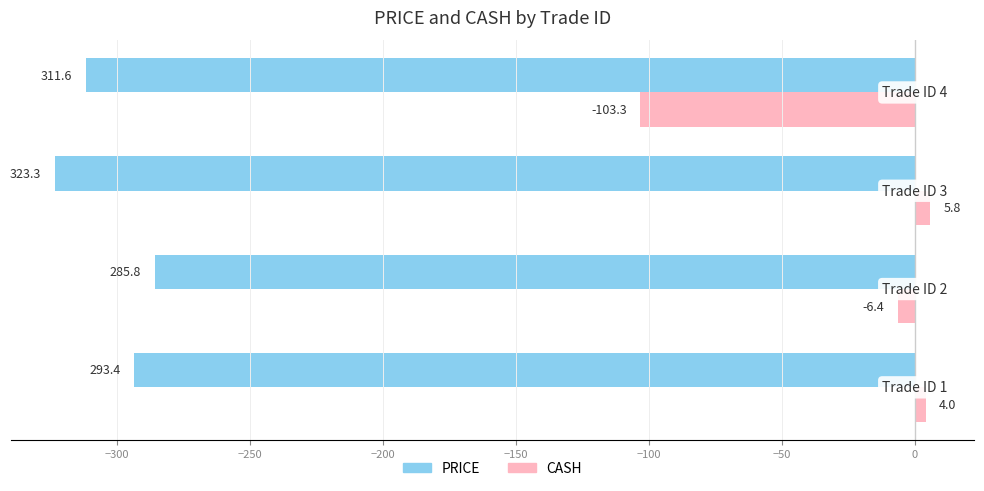

Rank the series by their maximum value, from lowest to highest.

PRICE, CASH